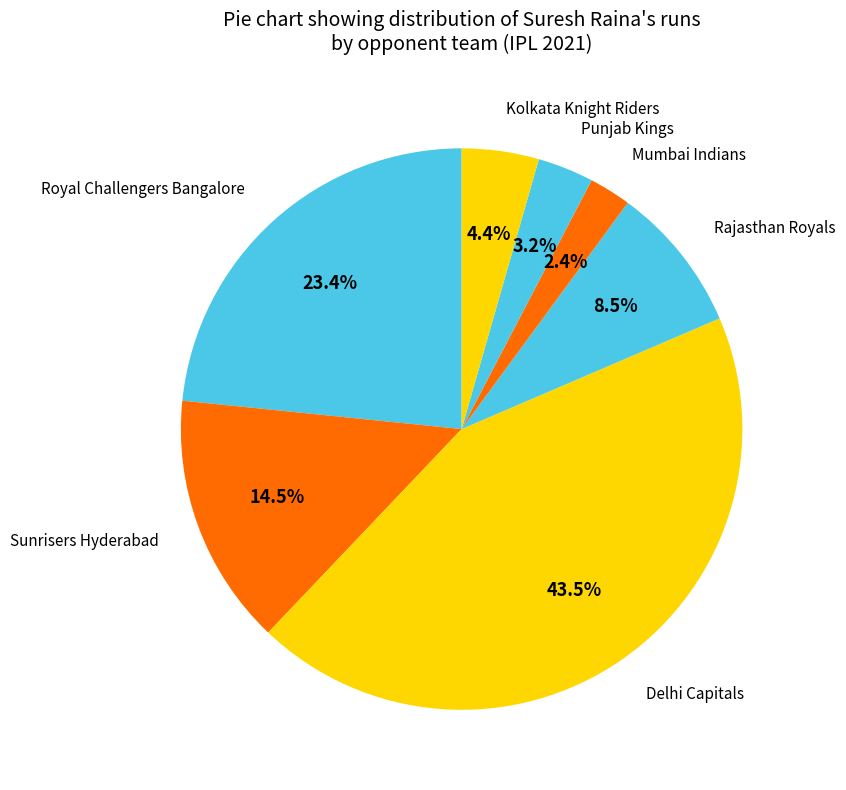

Is the sum of Mumbai Indians and Royal Challengers Bangalore greater than half?

No